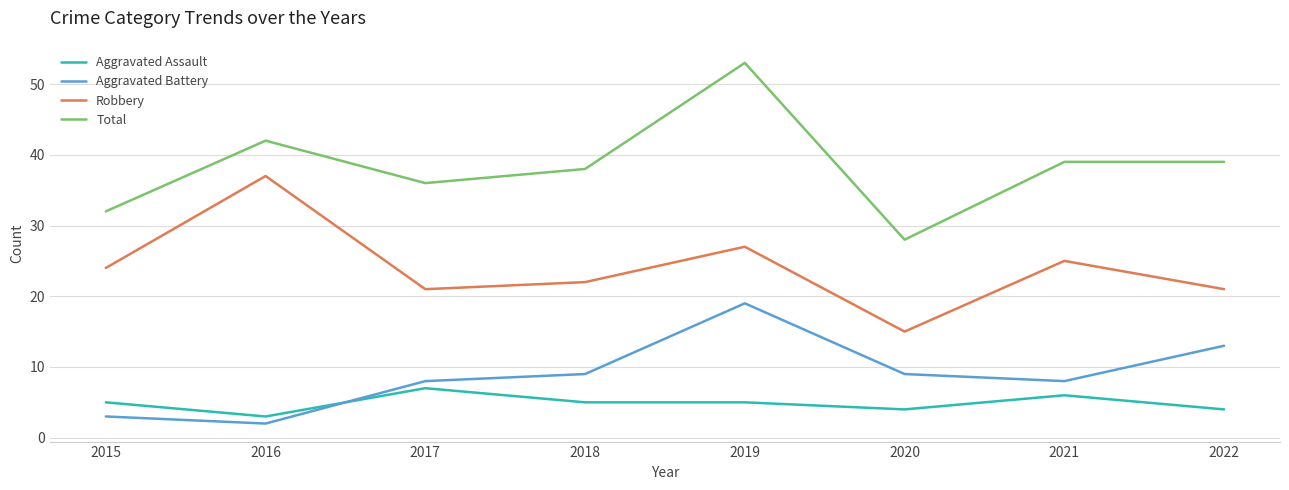

What is the spread (max minus min) of values at 2018?

33